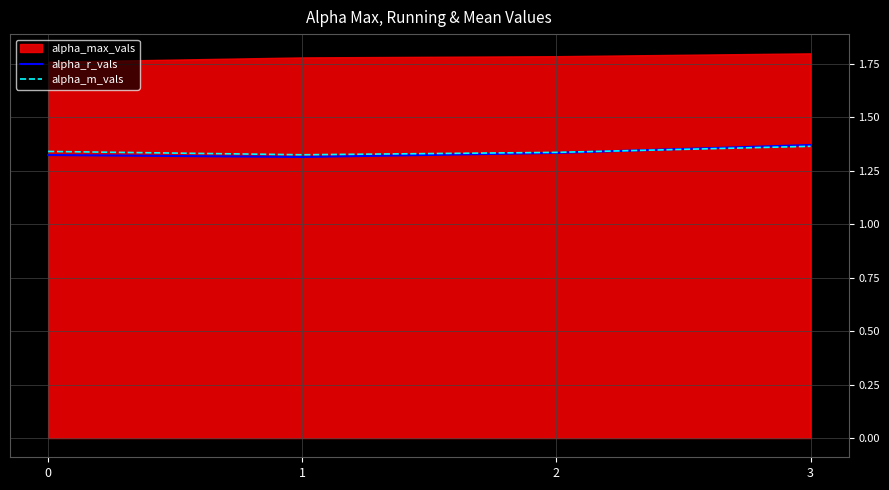

Is it true that alpha_m_vals equals 1.8 at 0?

False